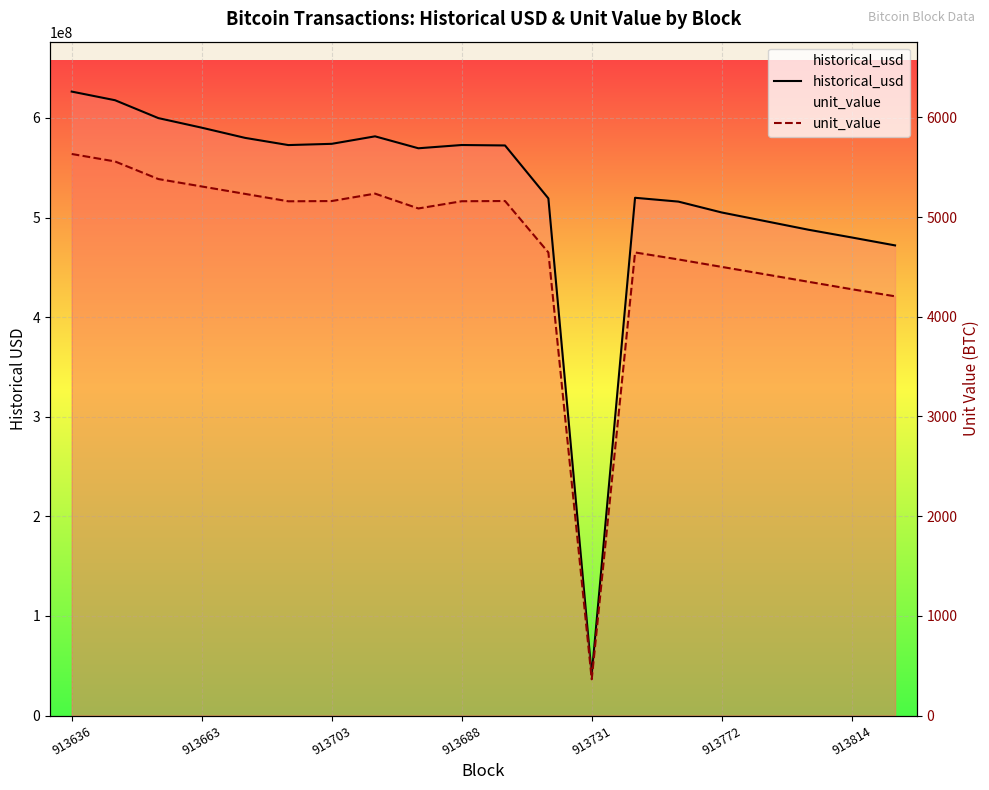

What is the sum of all historical_usd values?

10495361698.8